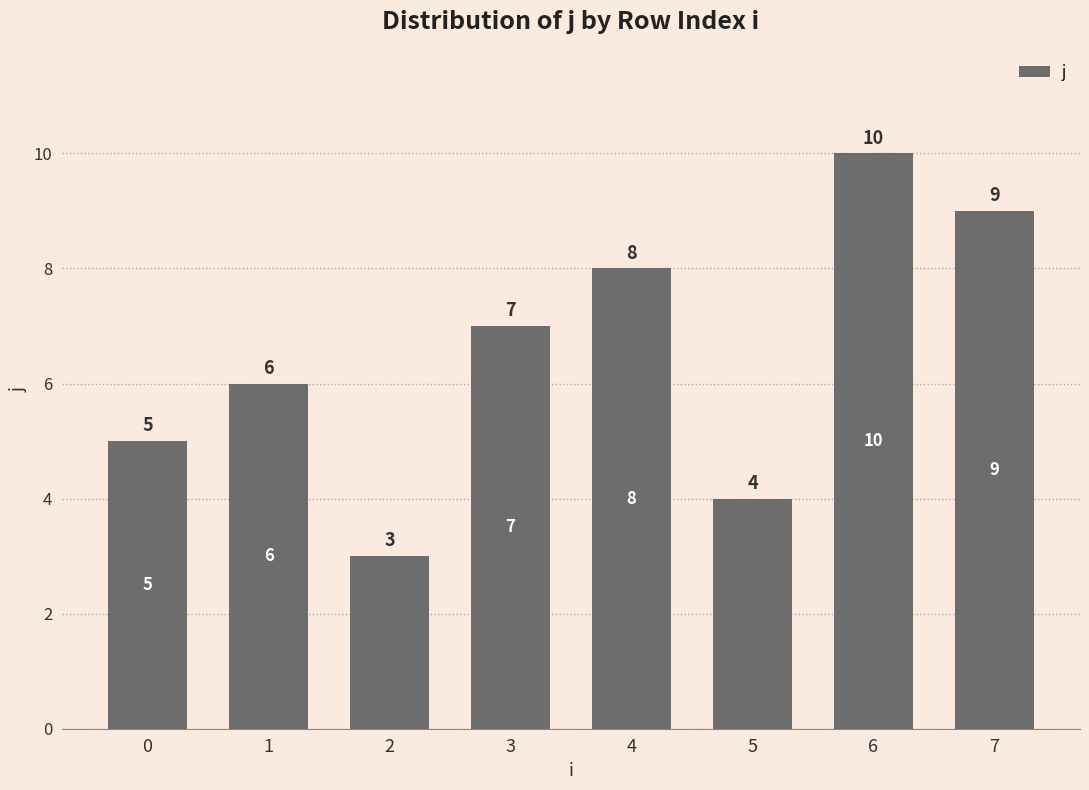

What is the value of the 4th bar from the left?

7